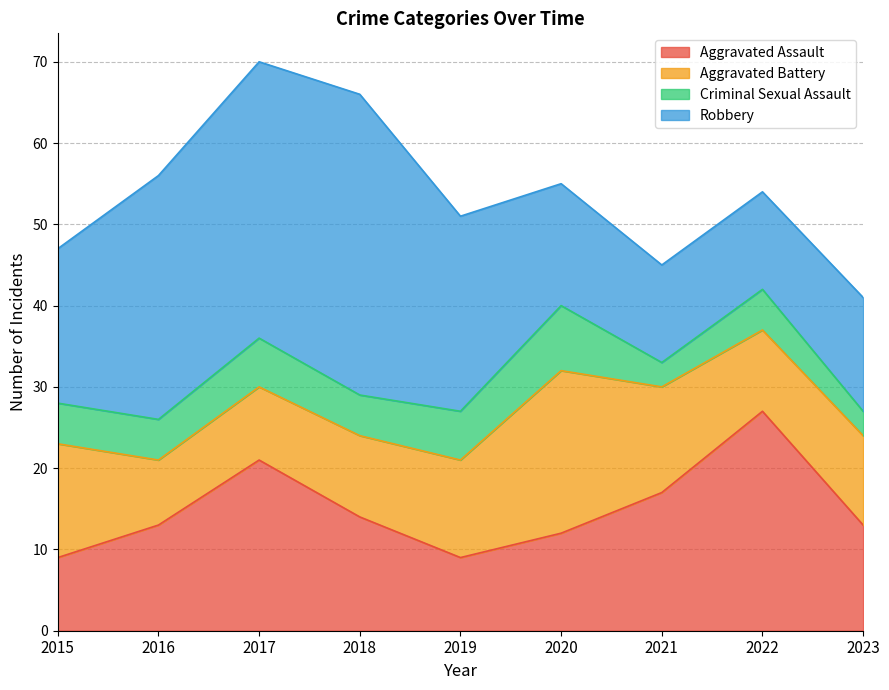

At which label does Robbery first exceed 19?

2016